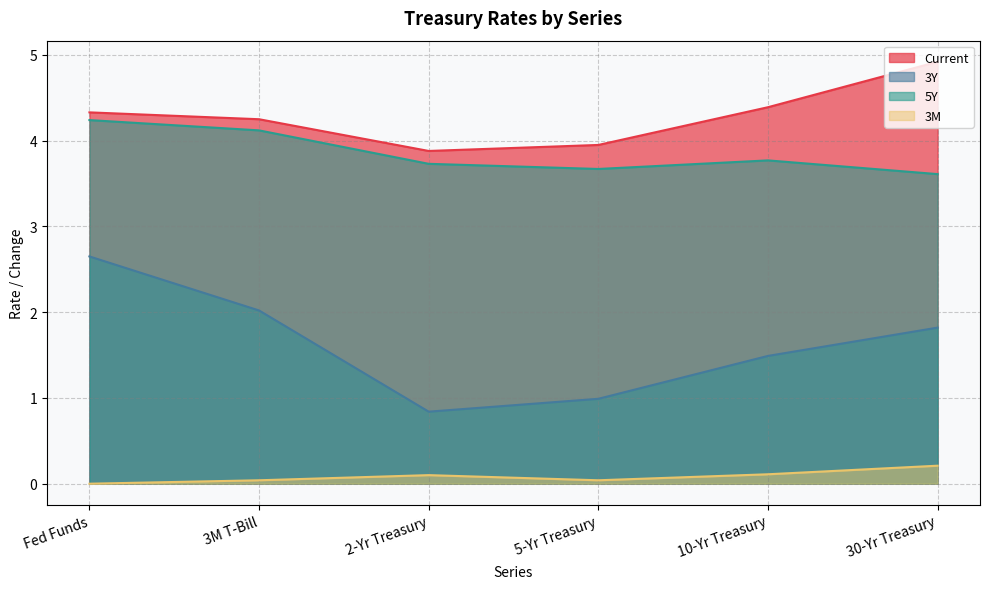

Which category has the highest value in the 3Y series?

Fed Funds